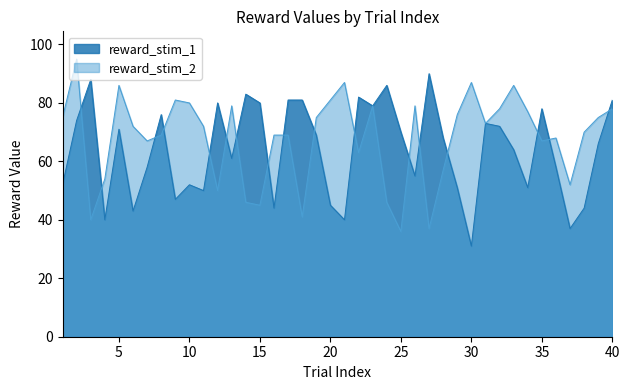

Is it true that reward_stim_1 equals 100 at 7?

False